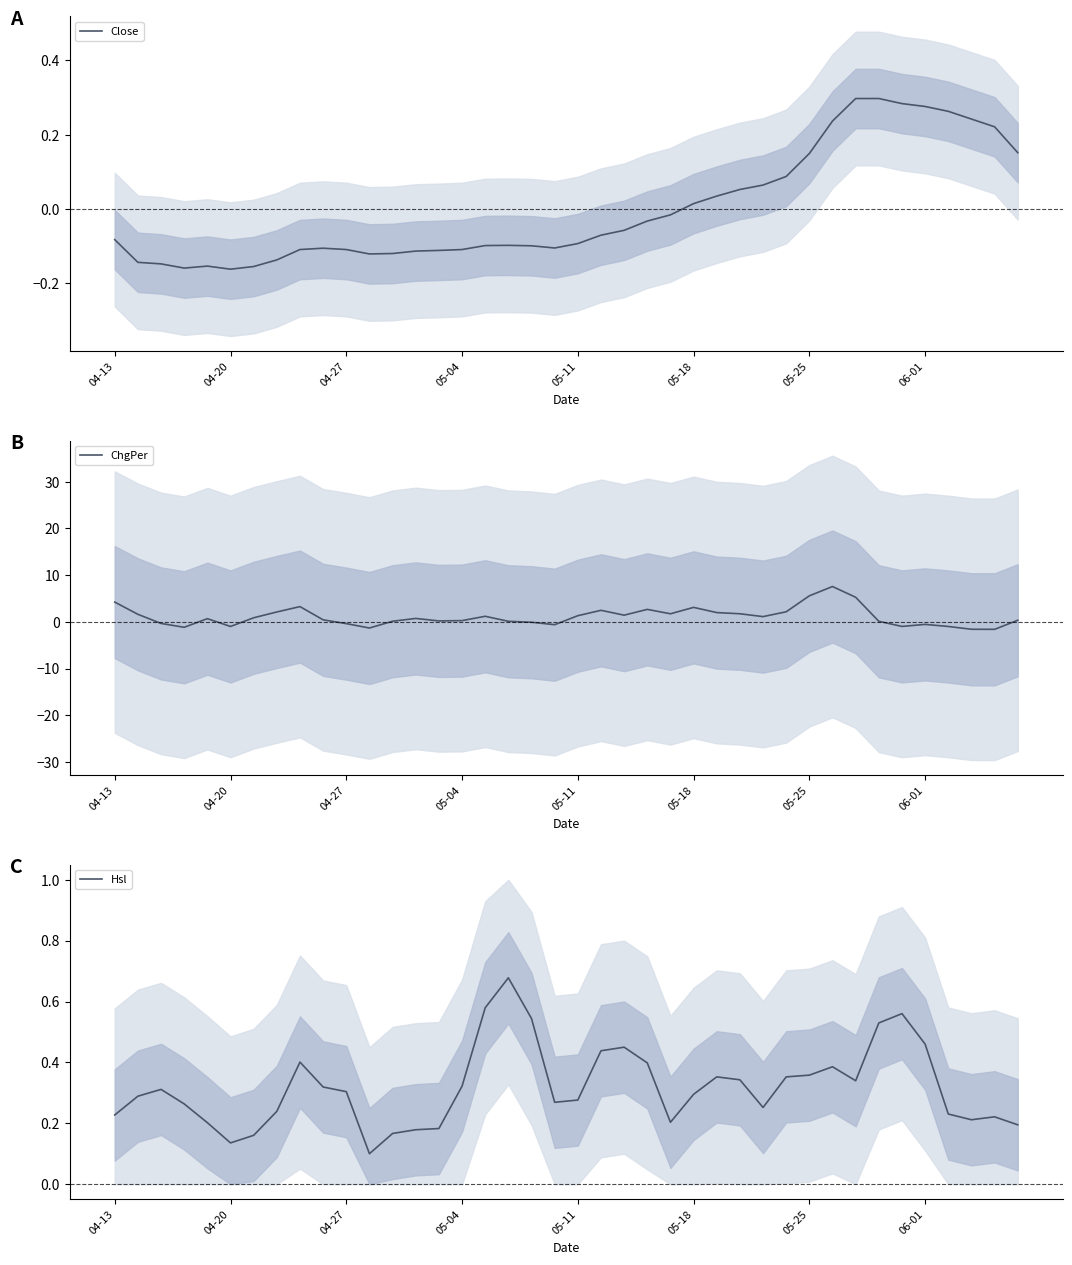

At which label does Close first exceed 0?

05-18